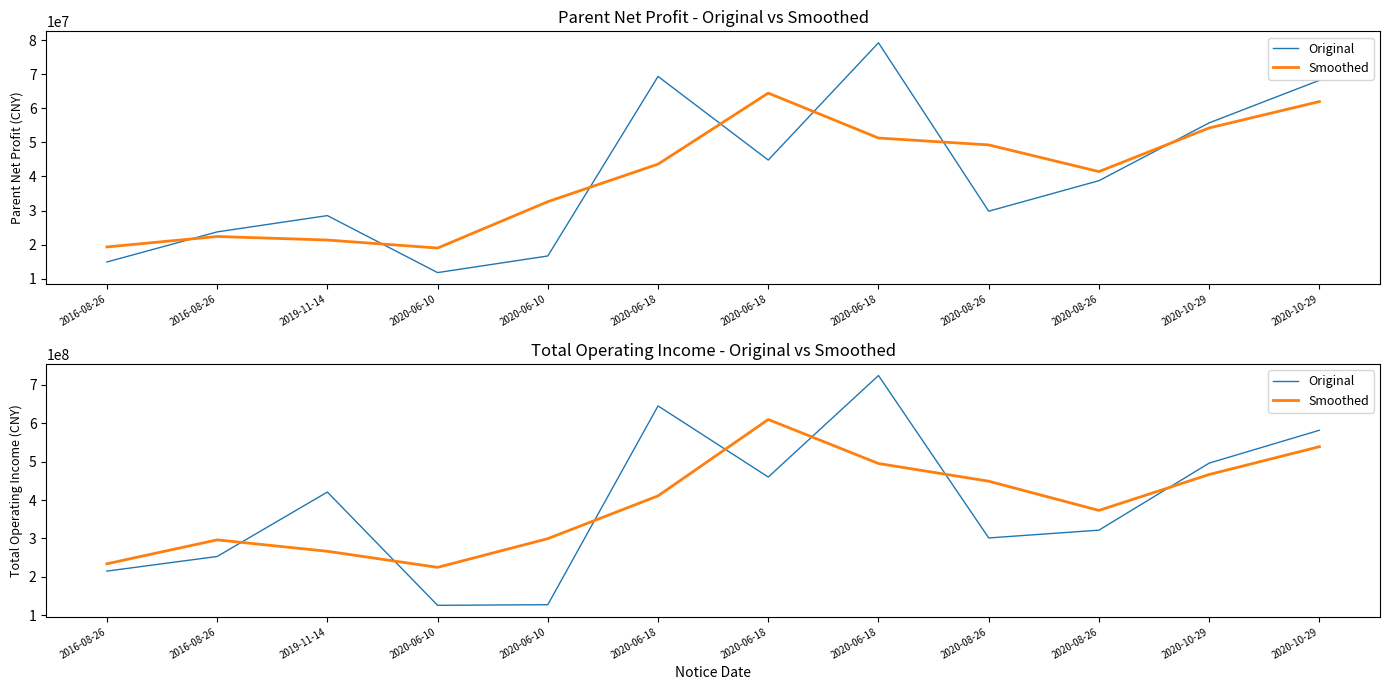

What are all the series names shown in the legend?

Original, Smoothed